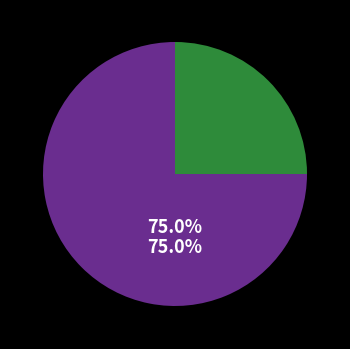

Which category accounts for the majority?

part time